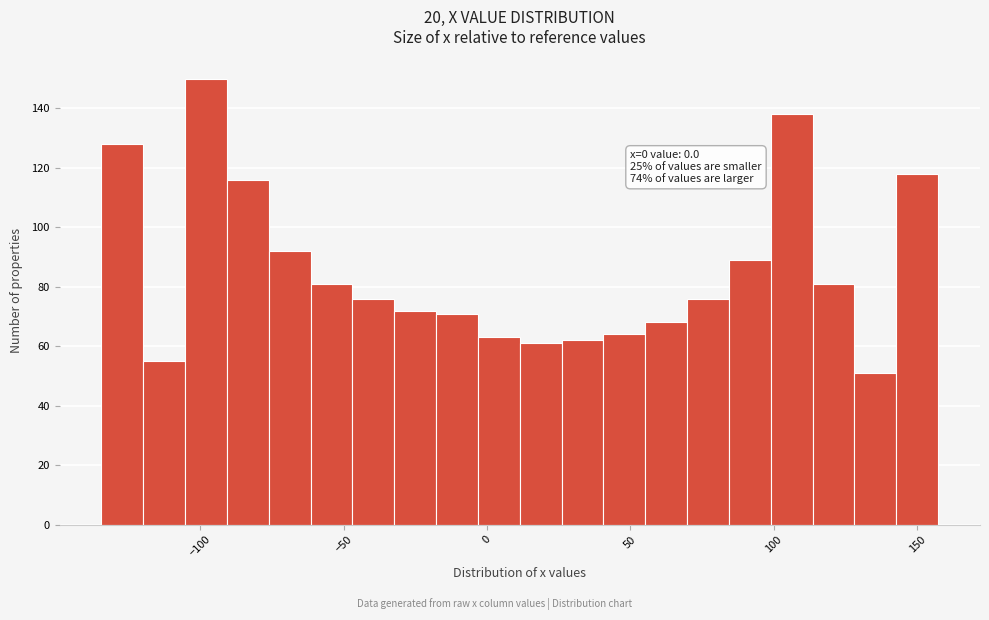

Around what value on the x-axis is the tallest bar? Give the approximate position of its centre, as read against the axis.

-100